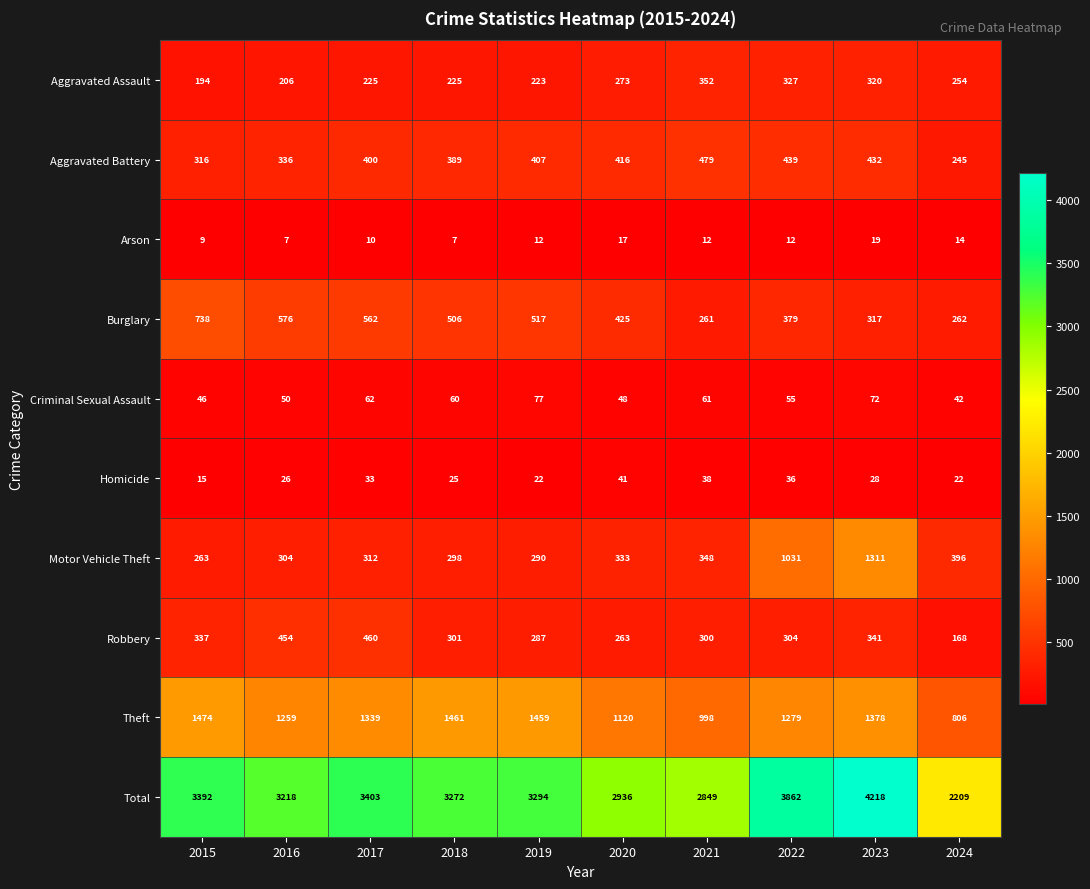

True or false: Theft has a value of 230 at 2024.

False